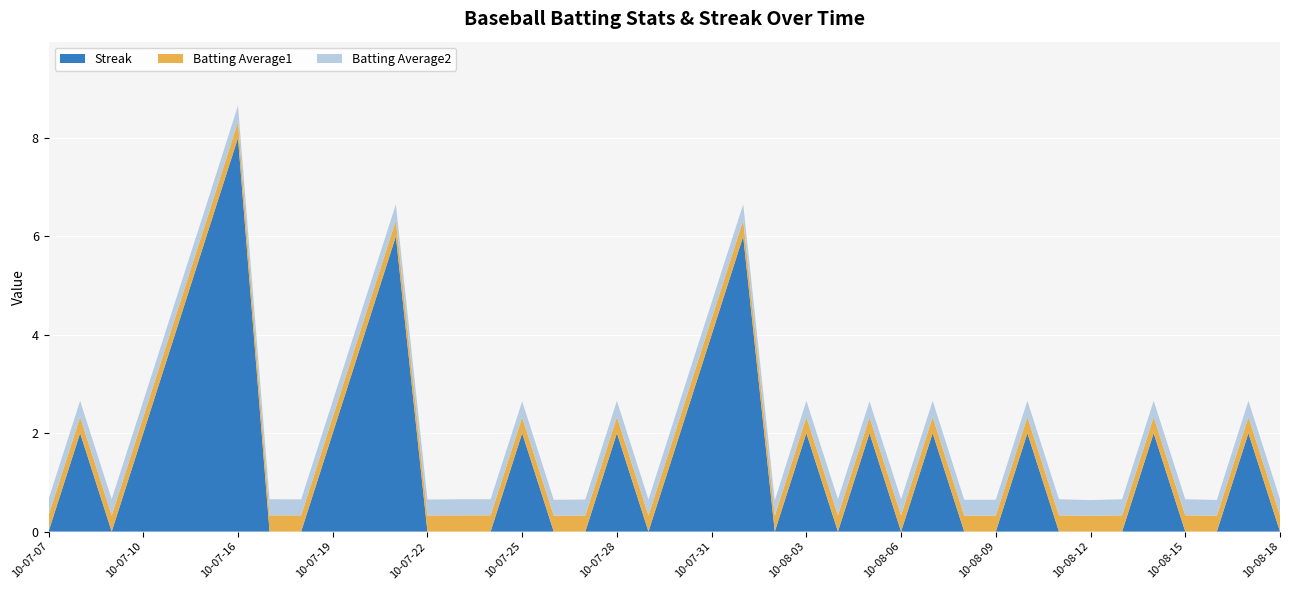

Reading left to right, what are all the values shown in this chart?

Streak: 2010-07-07=0.0	2010-07-08=2.0	2010-07-09=0.0	2010-07-10=2.0	2010-07-11=4.0	2010-07-15=6.0	2010-07-16=8.0	2010-07-17=0.0	2010-07-18=0.0	2010-07-19=2.0	2010-07-20=4.0	2010-07-21=6.0	2010-07-22=0.0	2010-07-23=0.0	2010-07-24=0.0	2010-07-25=2.0	2010-07-26=0.0	2010-07-27=0.0	2010-07-28=2.0	2010-07-29=0.0	2010-07-30=2.0	2010-07-31=4.0	2010-08-01=6.0	2010-08-02=0.0	2010-08-03=2.0	2010-08-04=0.0	2010-08-05=2.0	2010-08-06=0.0	2010-08-07=2.0	2010-08-08=0.0	2010-08-09=0.0	2010-08-10=2.0	2010-08-11=0.0	2010-08-12=0.0	2010-08-13=0.0	2010-08-14=2.0	2010-08-15=0.0	2010-08-16=0.0	2010-08-17=2.0	2010-08-18=0.0
Batting Average1: 2010-07-07=0.3	2010-07-08=0.3	2010-07-09=0.3	2010-07-10=0.3	2010-07-11=0.3	2010-07-15=0.3	2010-07-16=0.3	2010-07-17=0.3	2010-07-18=0.3	2010-07-19=0.3	2010-07-20=0.3	2010-07-21=0.3	2010-07-22=0.3	2010-07-23=0.3	2010-07-24=0.3	2010-07-25=0.3	2010-07-26=0.3	2010-07-27=0.3	2010-07-28=0.3	2010-07-29=0.3	2010-07-30=0.3	2010-07-31=0.3	2010-08-01=0.3	2010-08-02=0.3	2010-08-03=0.3	2010-08-04=0.3	2010-08-05=0.3	2010-08-06=0.3	2010-08-07=0.3	2010-08-08=0.3	2010-08-09=0.3	2010-08-10=0.3	2010-08-11=0.3	2010-08-12=0.3	2010-08-13=0.3	2010-08-14=0.3	2010-08-15=0.3	2010-08-16=0.3	2010-08-17=0.3	2010-08-18=0.3
Batting Average2: 2010-07-07=0.3	2010-07-08=0.3	2010-07-09=0.3	2010-07-10=0.3	2010-07-11=0.3	2010-07-15=0.3	2010-07-16=0.3	2010-07-17=0.3	2010-07-18=0.3	2010-07-19=0.3	2010-07-20=0.3	2010-07-21=0.3	2010-07-22=0.3	2010-07-23=0.3	2010-07-24=0.3	2010-07-25=0.3	2010-07-26=0.3	2010-07-27=0.3	2010-07-28=0.3	2010-07-29=0.3	2010-07-30=0.3	2010-07-31=0.3	2010-08-01=0.3	2010-08-02=0.3	2010-08-03=0.3	2010-08-04=0.3	2010-08-05=0.3	2010-08-06=0.3	2010-08-07=0.3	2010-08-08=0.3	2010-08-09=0.3	2010-08-10=0.3	2010-08-11=0.3	2010-08-12=0.3	2010-08-13=0.3	2010-08-14=0.3	2010-08-15=0.3	2010-08-16=0.3	2010-08-17=0.3	2010-08-18=0.3